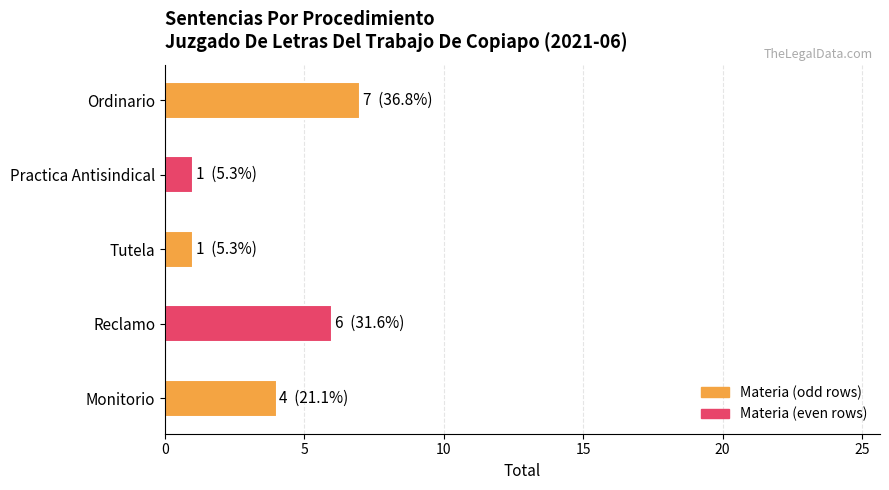

Reading top to bottom, list all the values displayed in this chart.

Ordinario=7	Practica Antisindical=1	Tutela=1	Reclamo=6	Monitorio=4